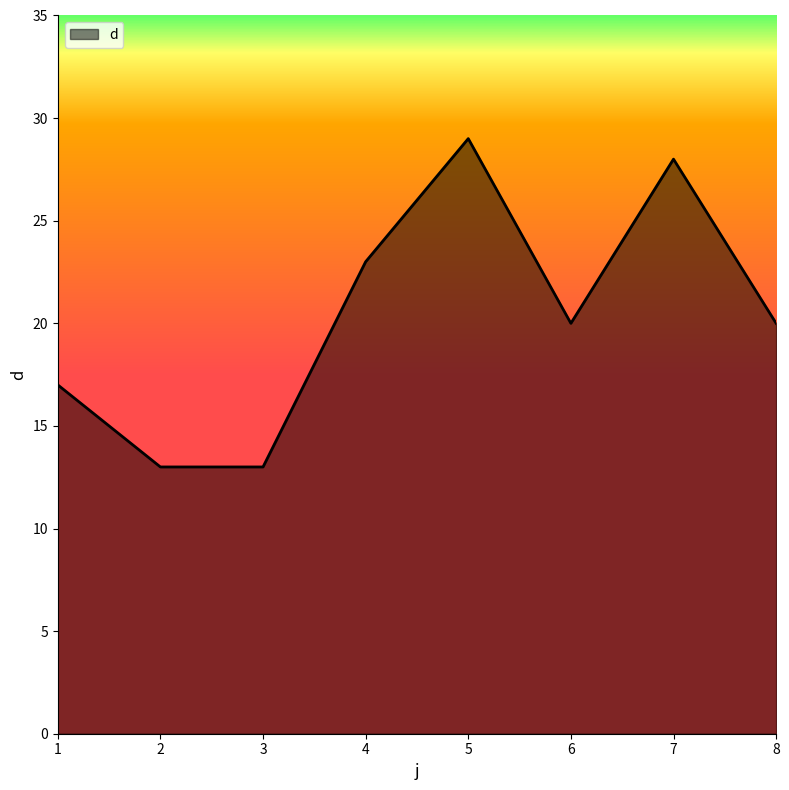

Reading left to right, list all the values displayed in this chart.

1=17	2=13	3=13	4=23	5=29	6=20	7=28	8=20